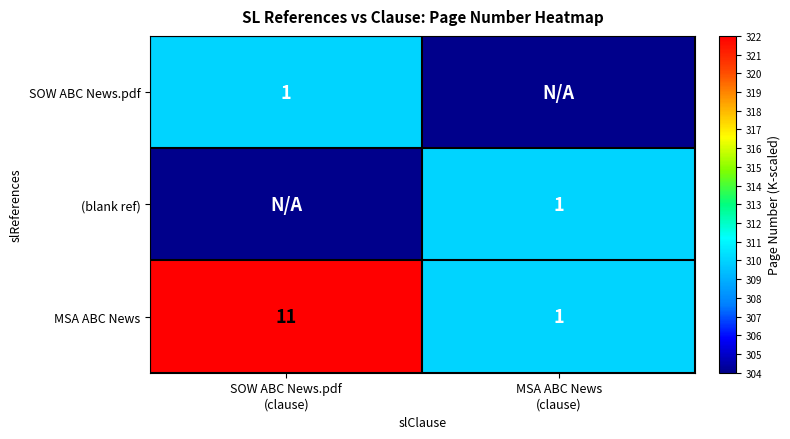

What is the sum of all MSA ABC News values?

12